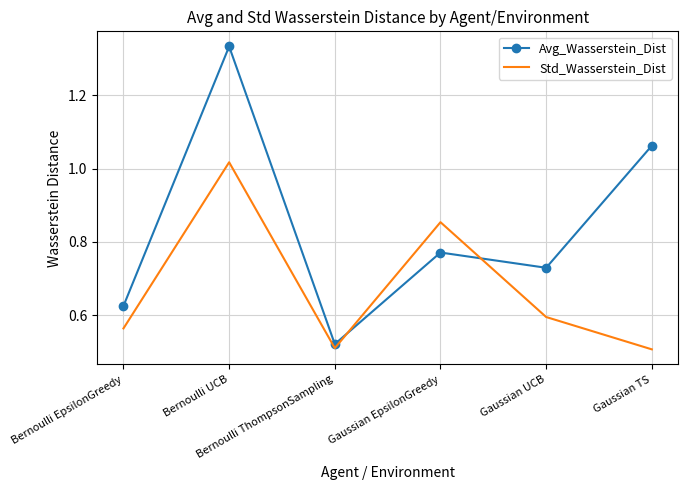

Between Bernoulli EpsilonGreedy and Bernoulli ThompsonSampling, which series saw the biggest shift?

Avg_Wasserstein_Dist